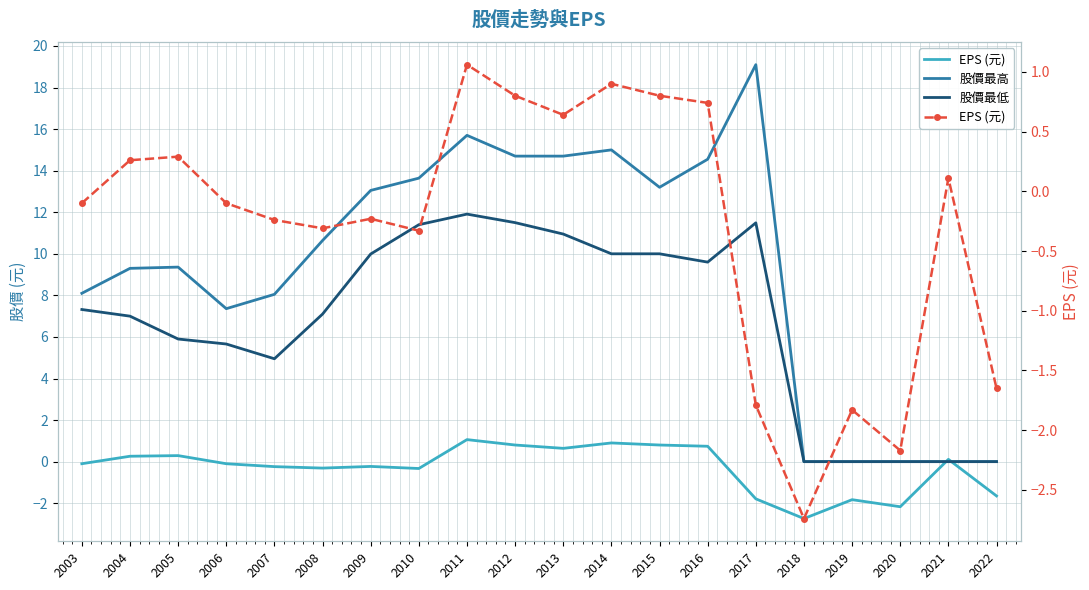

Reading left to right, transcribe all the data shown in this chart.

EPS (元): -0.1	0.3	0.3	-0.1	-0.2	-0.3	-0.2	-0.3	1.1	0.8	0.6	0.9	0.8	0.7	-1.8	-2.7	-1.8	-2.2	0.1	-1.6
股價最高: 8.1	9.3	9.4	7.4	8.1	10.6	13.1	13.6	15.7	14.7	14.7	15.0	13.2	14.6	19.1	0.0	0.0	0.0	0.0	0.0
股價最低: 7.3	7.0	5.9	5.7	5.0	7.1	10.0	11.4	11.9	11.5	10.9	10.0	10.0	9.6	11.5	0.0	0.0	0.0	0.0	0.0